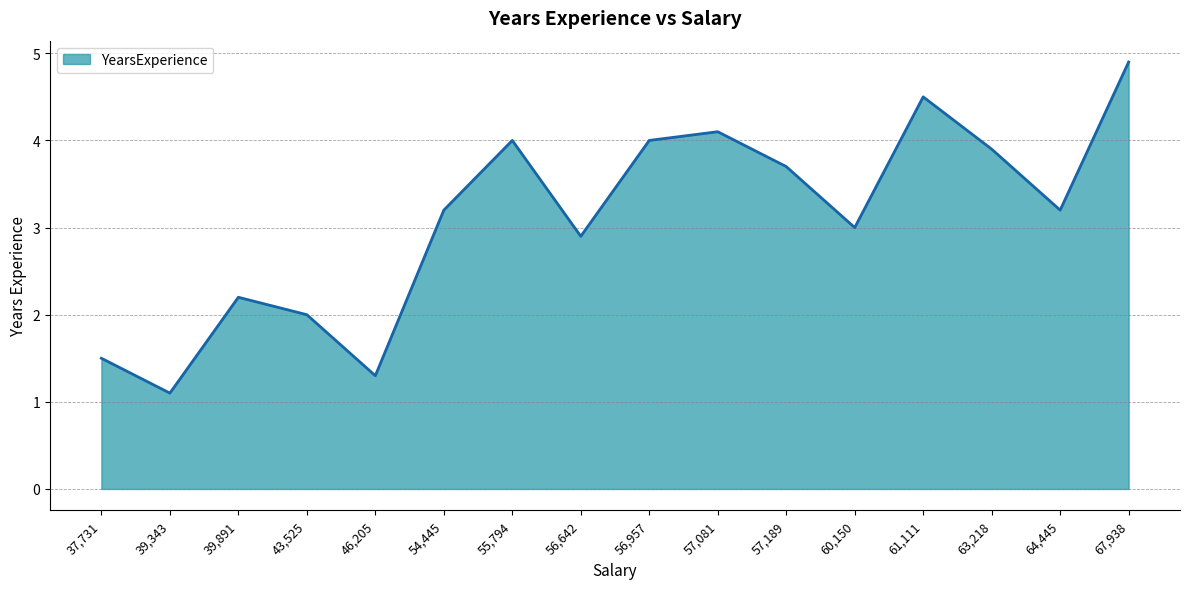

How many lines are shown in the chart?

1